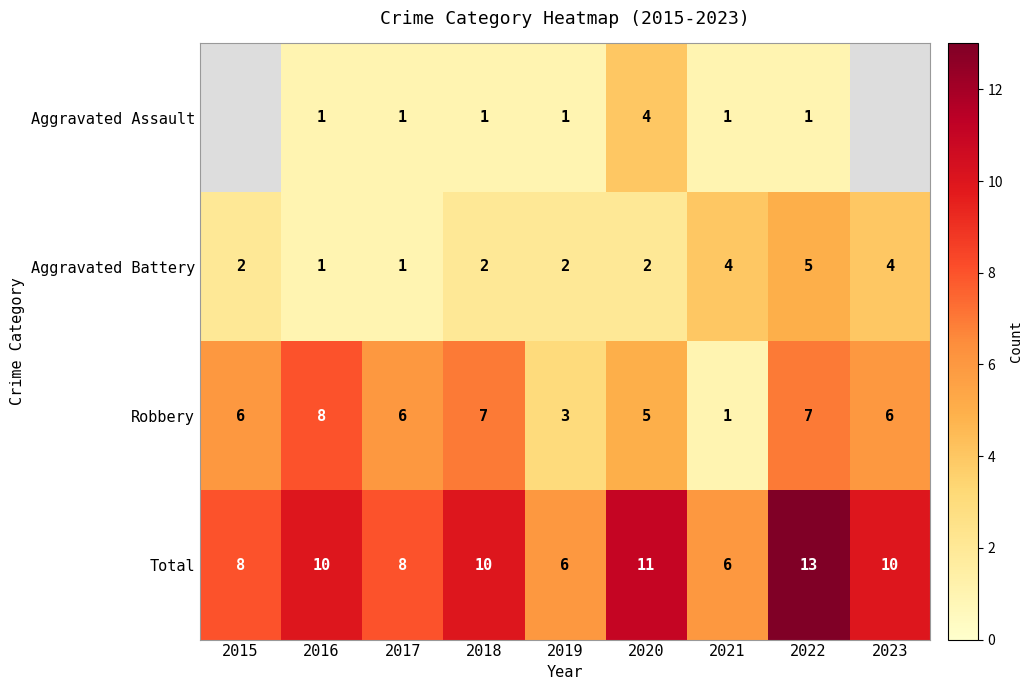

Which label corresponds to the largest value in the chart?

2022